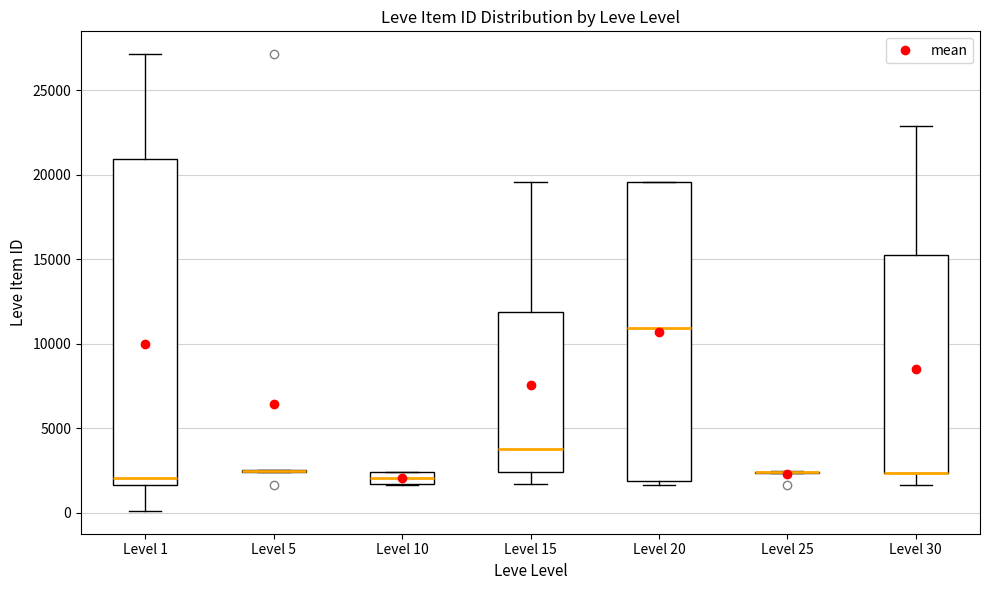

Which box is the tallest, from its lower edge to its upper edge?

Level 1